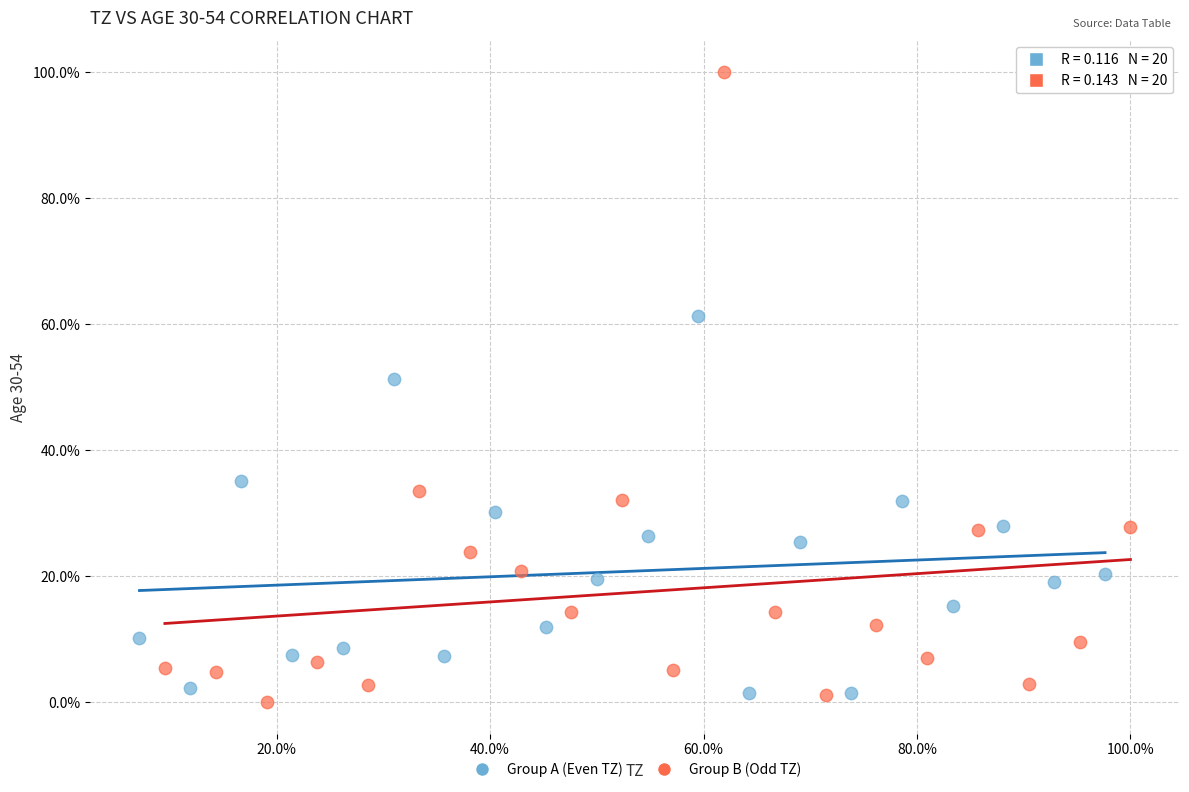

Which series has the widest spread of Y values?

Group B (Odd TZ)